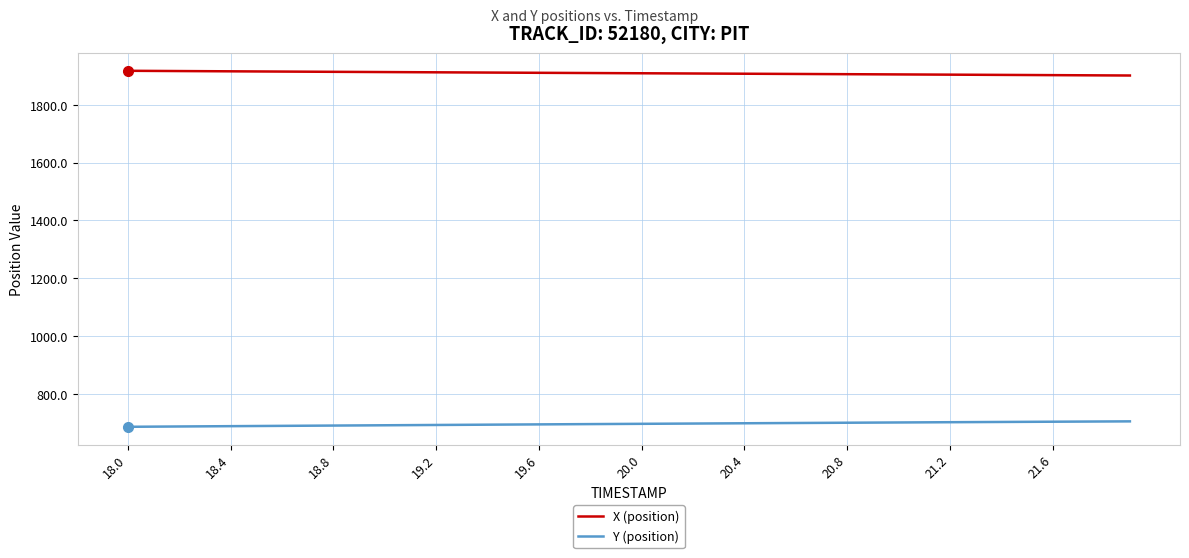

What is the difference between the maximum and second lowest values in the X (position) series?

15.9